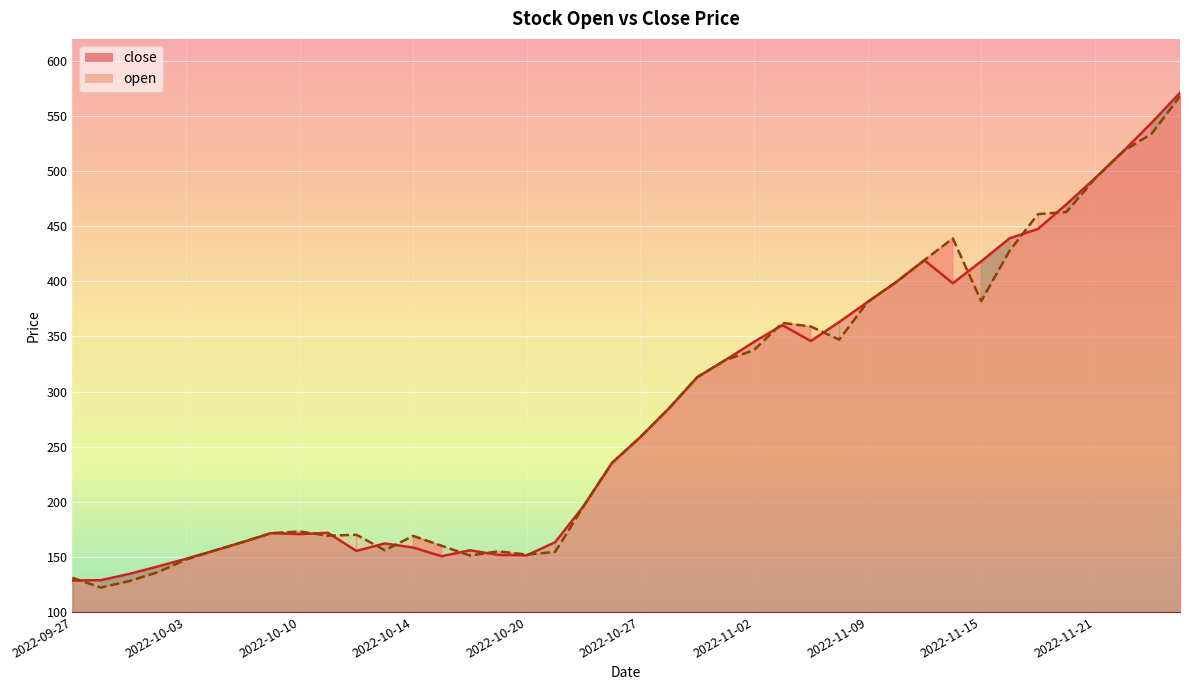

Which series changed the most between 2022-11-10 and 2022-11-11?

open